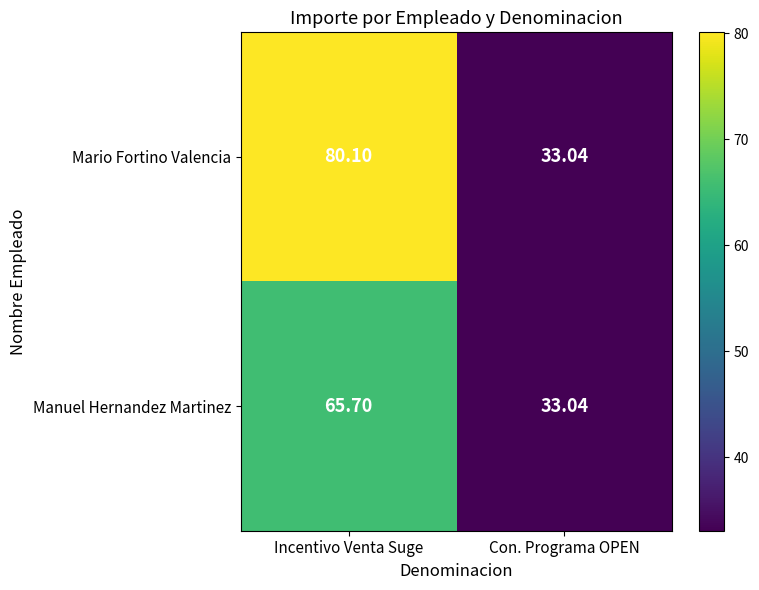

Count the number of categories in the chart.

2